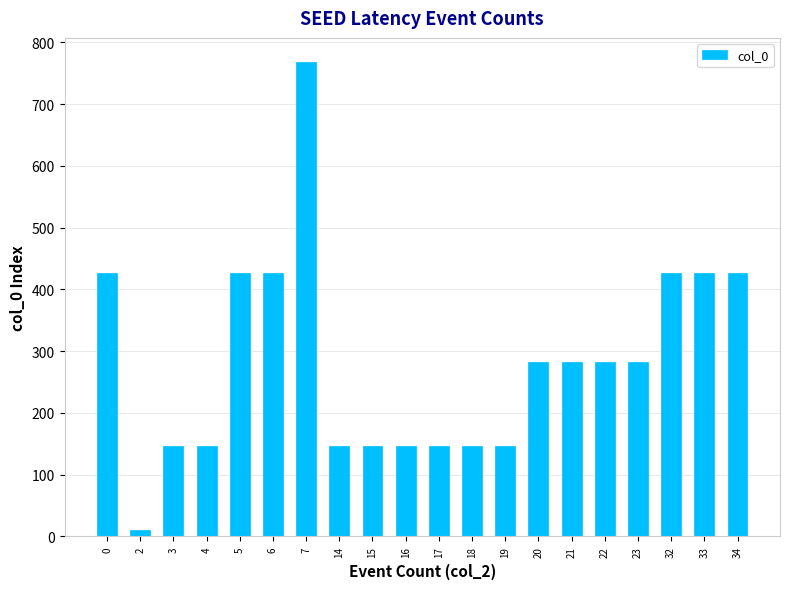

Are the bars horizontal?

No